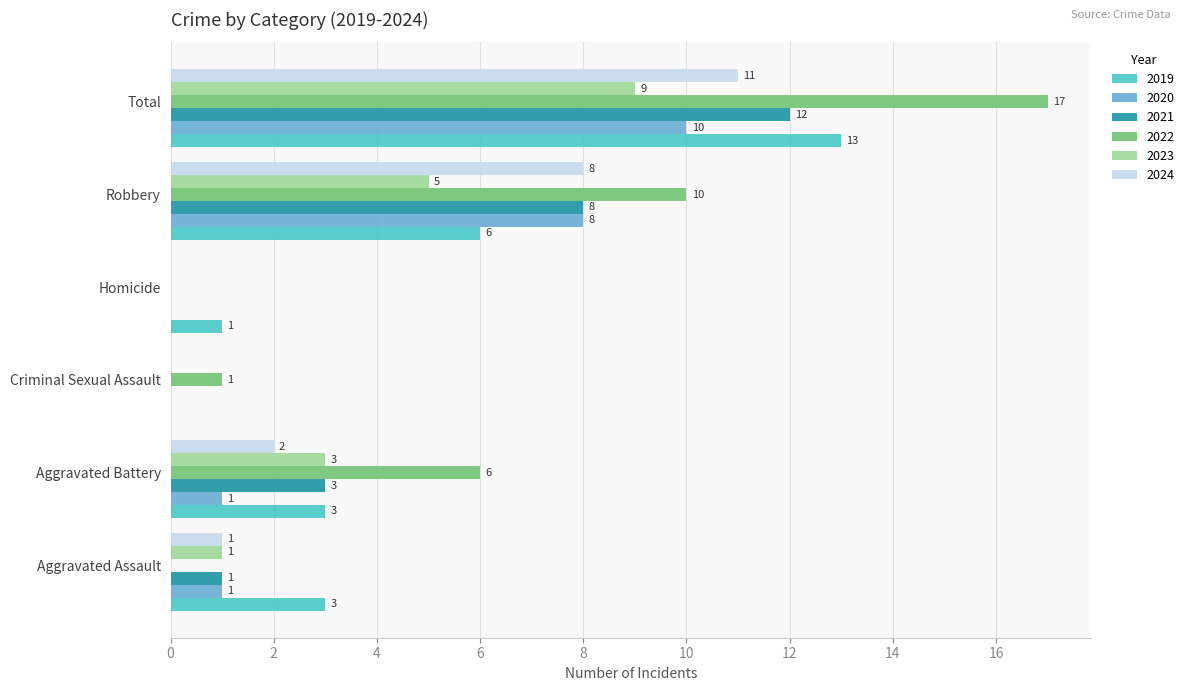

What are all the series names shown in the legend?

2019, 2020, 2021, 2022, 2023, 2024